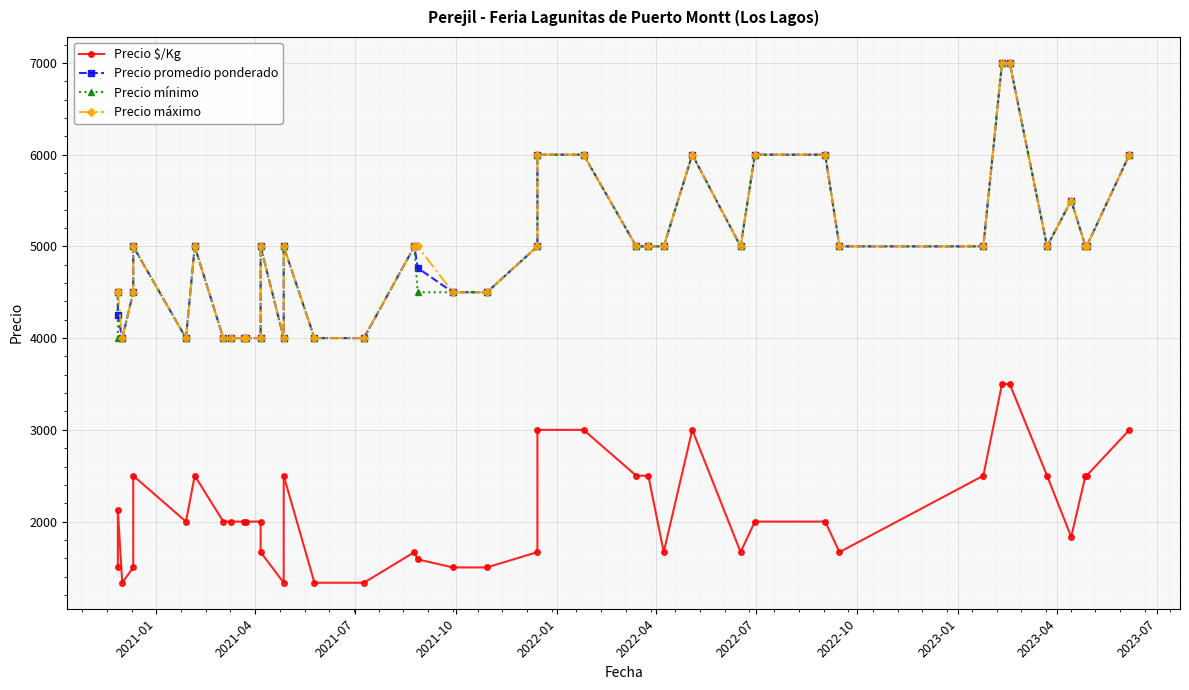

True or false: Precio mínimo and Precio promedio ponderado cross at least once.

False